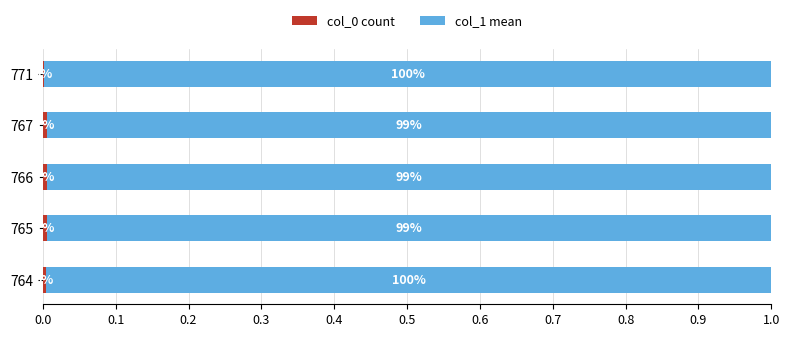

What is the total value across all series at 767?

1.0